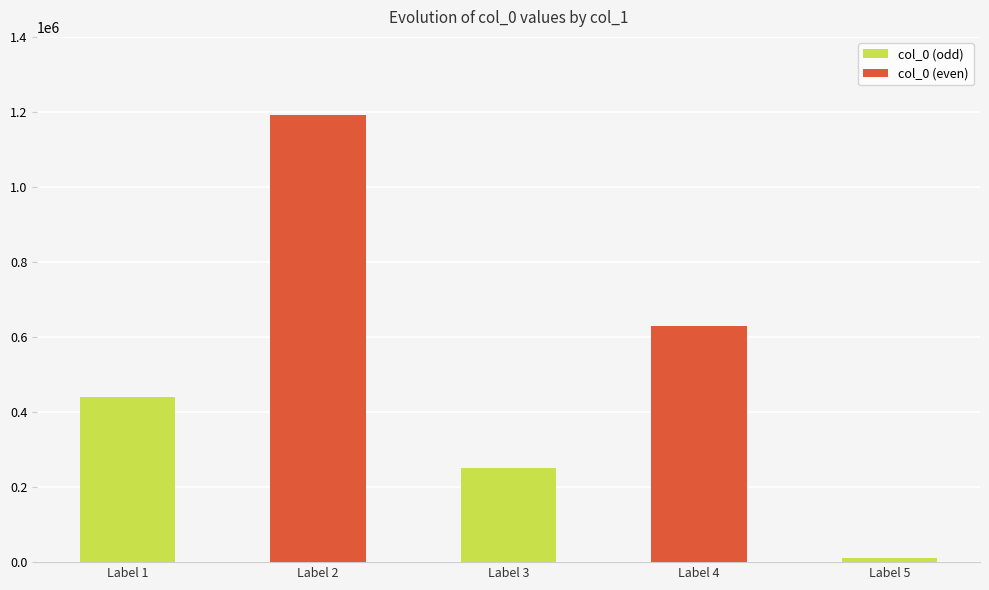

List the labels in order of value, smallest first.

Label 5, Label 3, Label 1, Label 4, Label 2